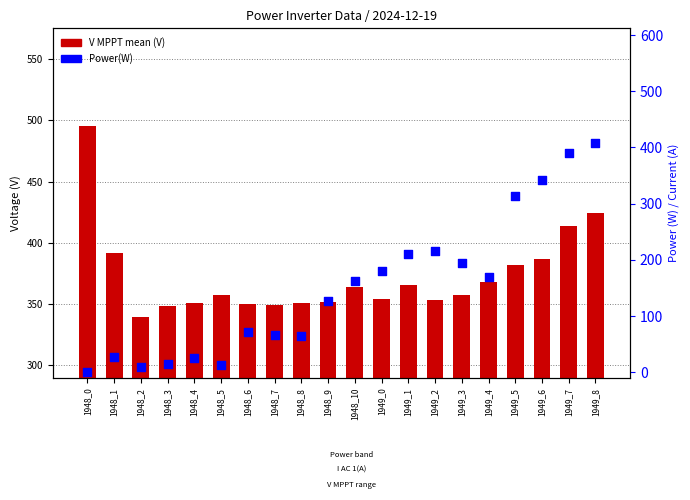

What is the total value across all series at 1949_4?

538.1